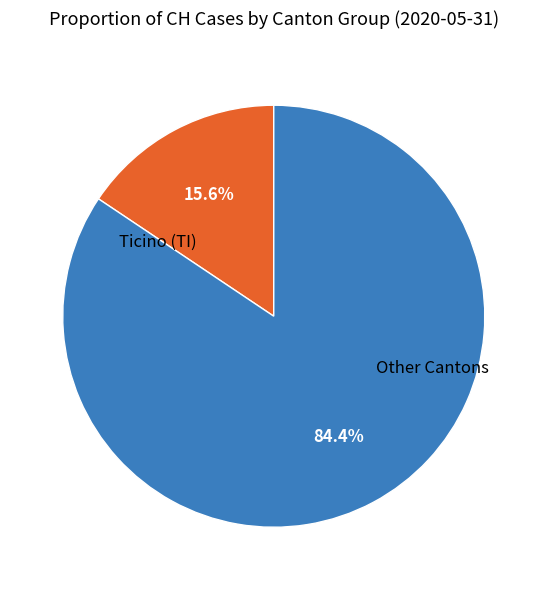

Is there a majority slice in this chart?

Yes